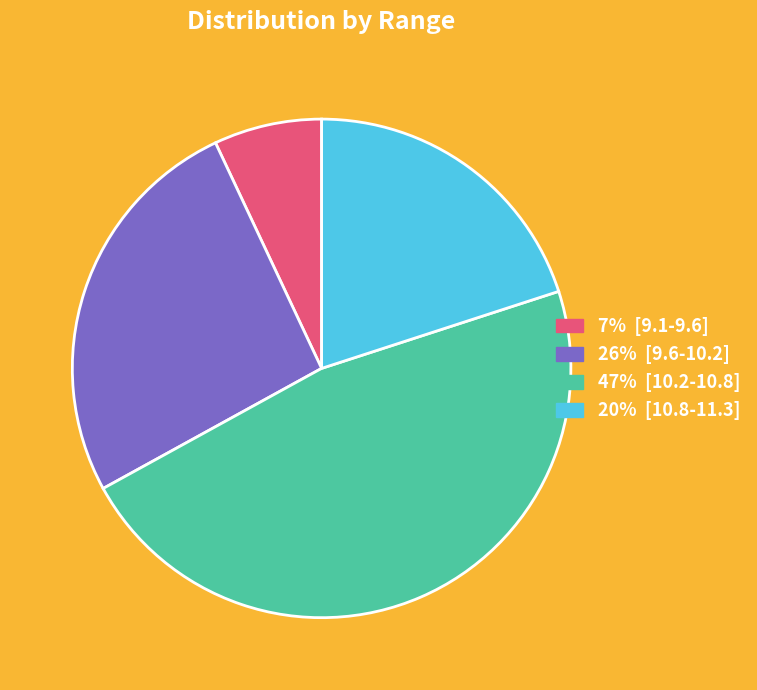

Is there any slice that represents more than half of the pie?

No